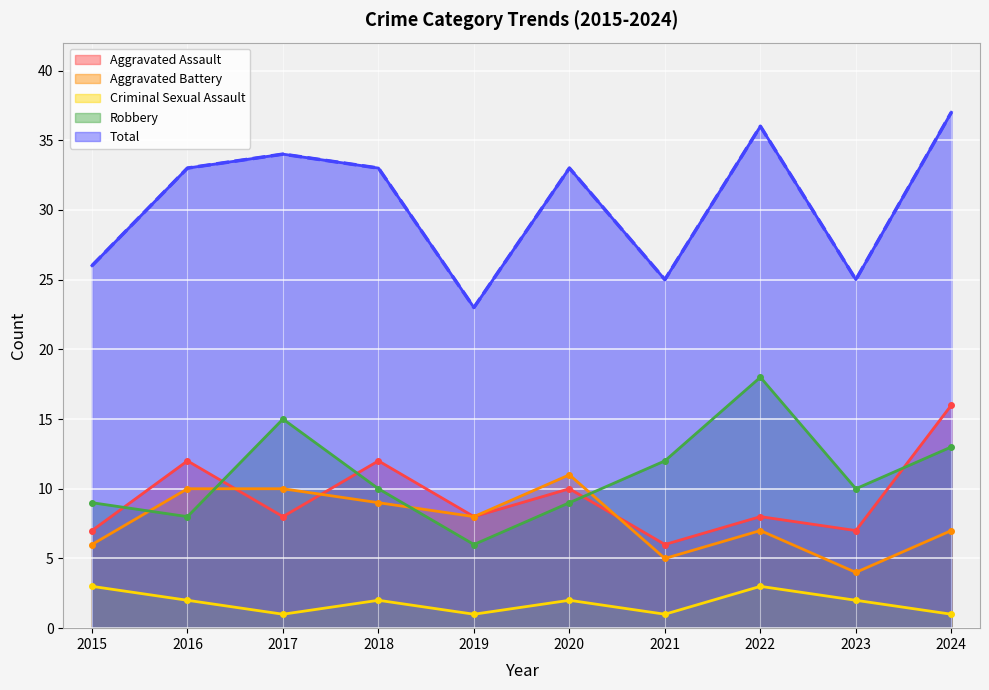

List the series in order of their peak value, lowest first.

Criminal Sexual Assault, Aggravated Battery, Aggravated Assault, Robbery, Total